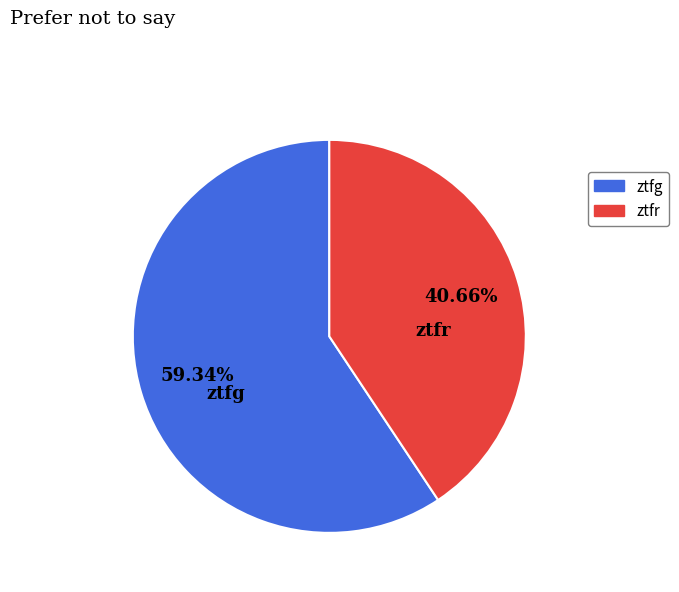

To the nearest percent, what is the average slice percentage?

50%